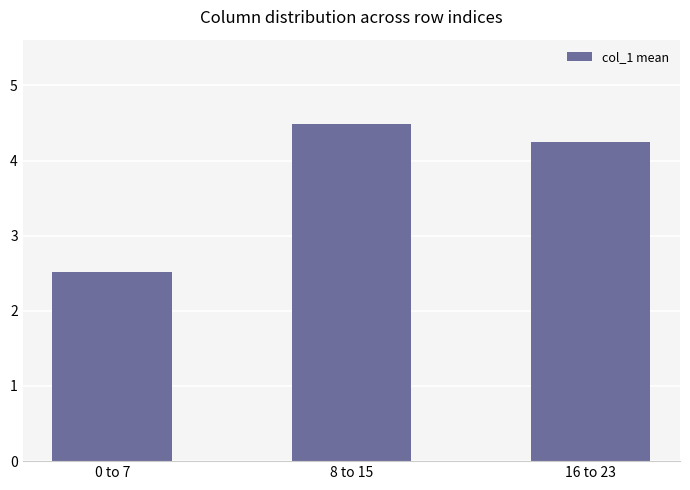

At which label does the data first exceed 4?

8 to 15